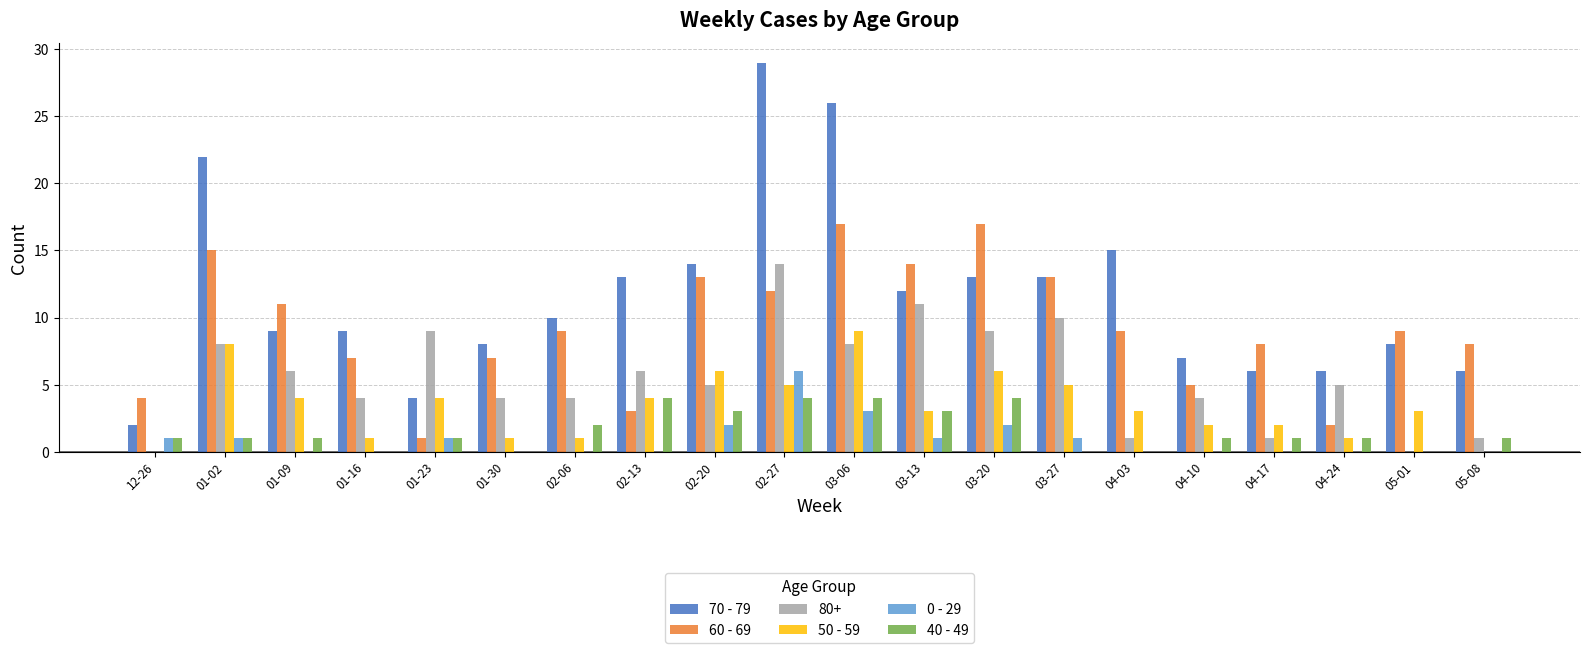

What is the total value across all series at 01-23?

20